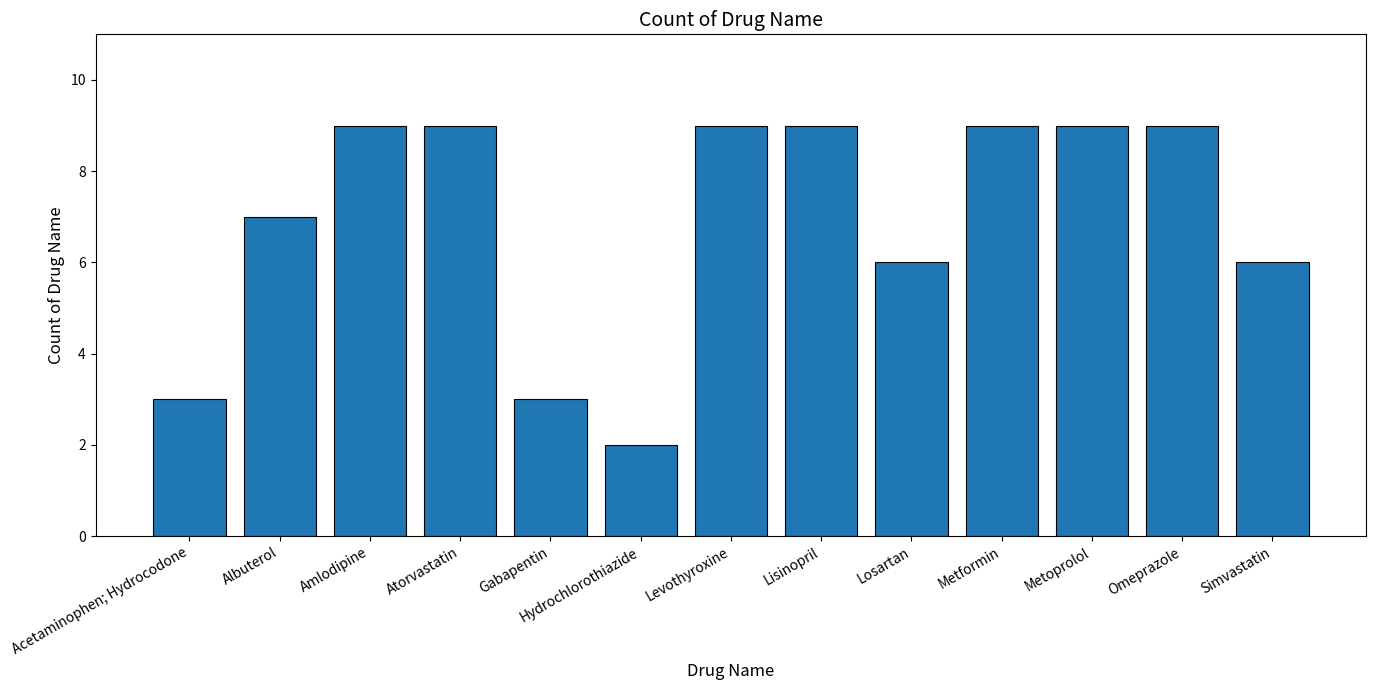

How many bars are there in total?

13